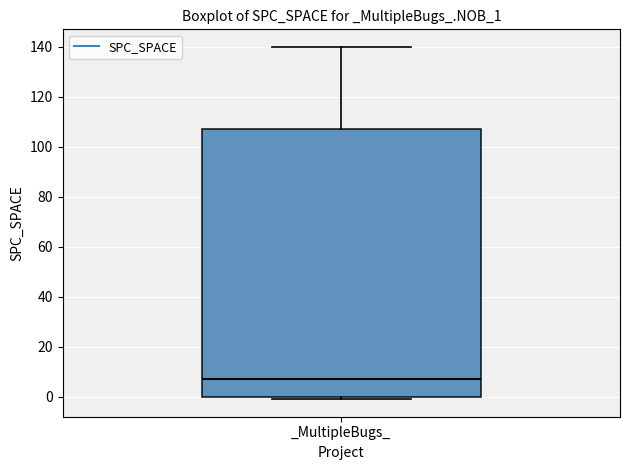

Where does the median line of the box for _MultipleBugs_ sit on the y-axis? The values are not printed on the chart, so give them approximately, as read against the axis.

8